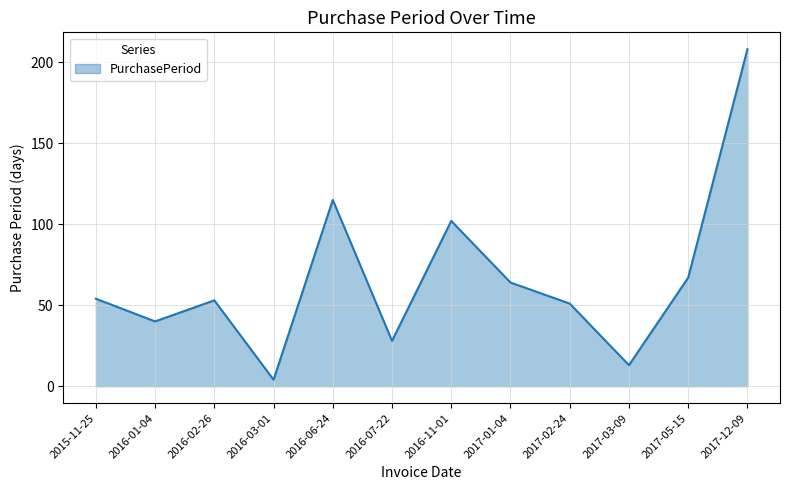

How many distinct data groups are displayed?

1